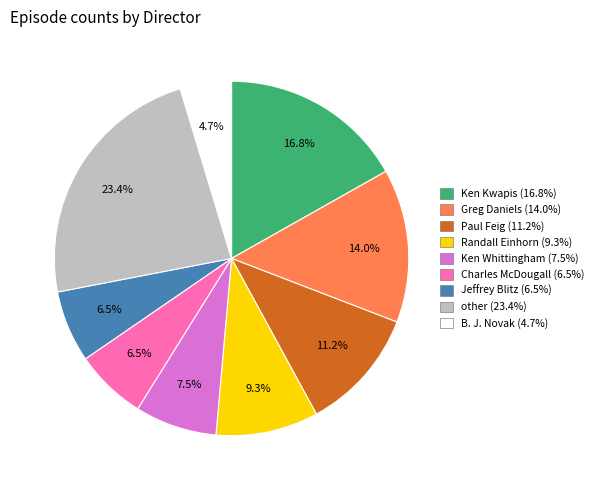

Which has a higher value, Paul Feig or Randall Einhorn?

Paul Feig